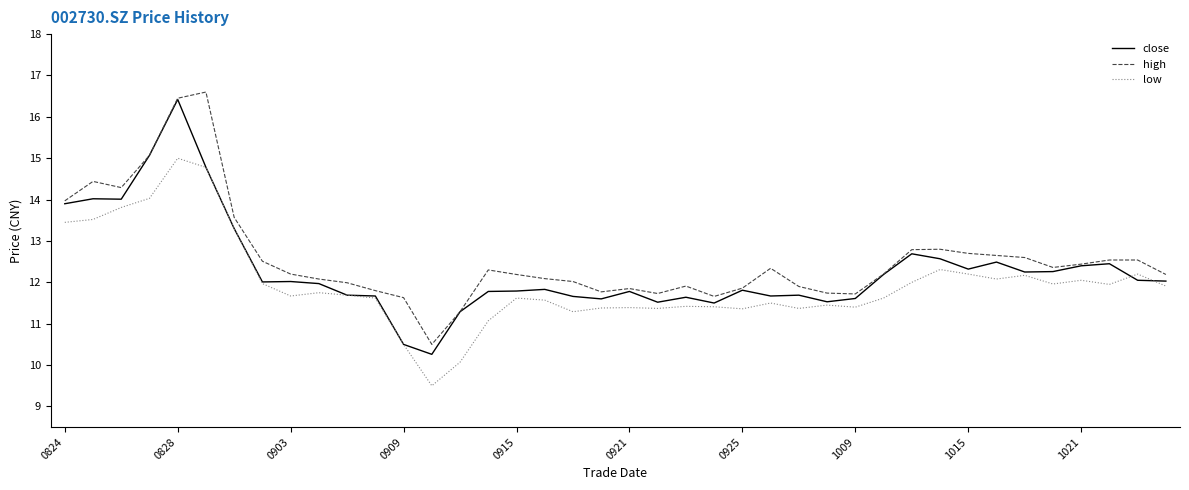

What is the minimum value for low?

9.5